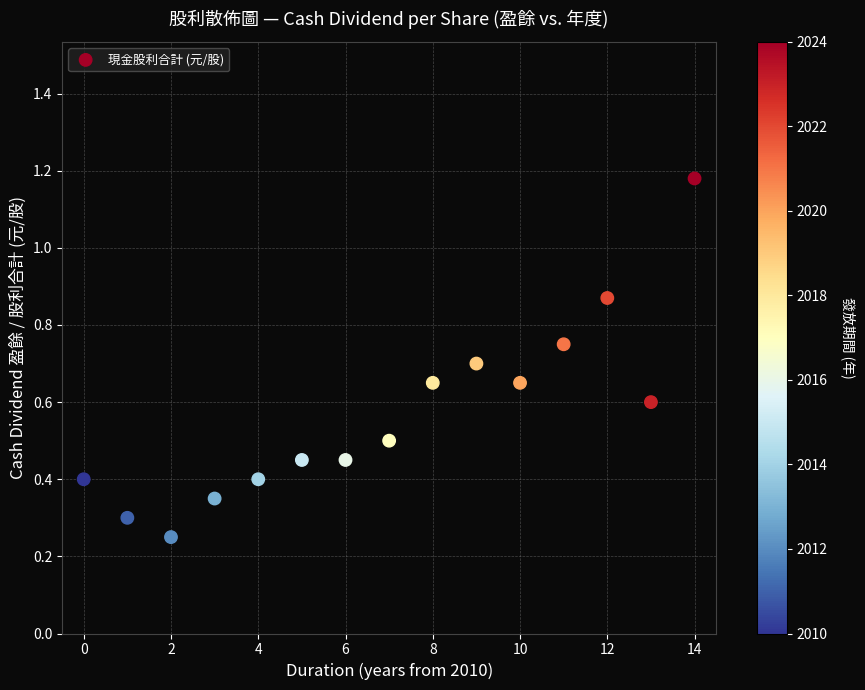

What is the range of X values (max minus min)?

14.0